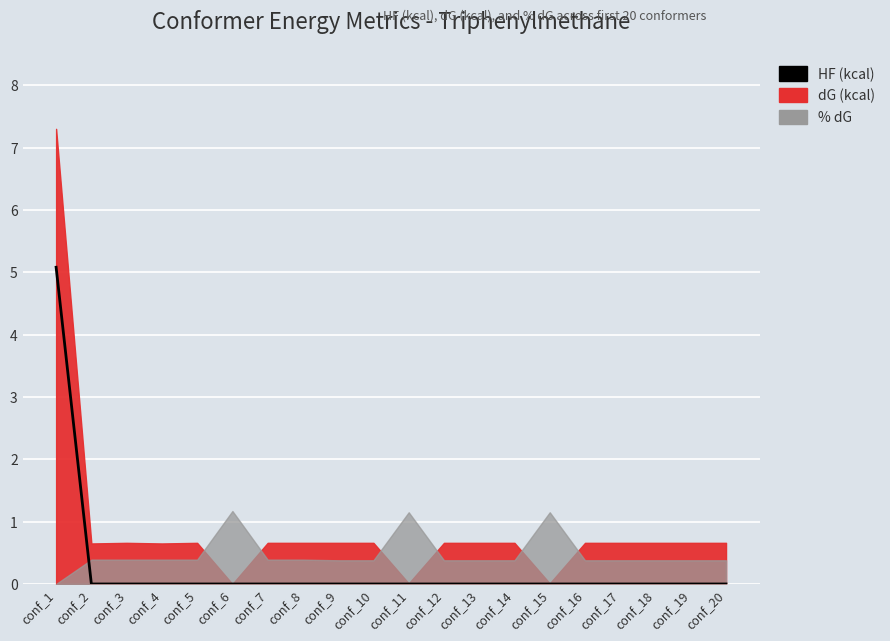

Which category has the highest value across all series?

conf_1